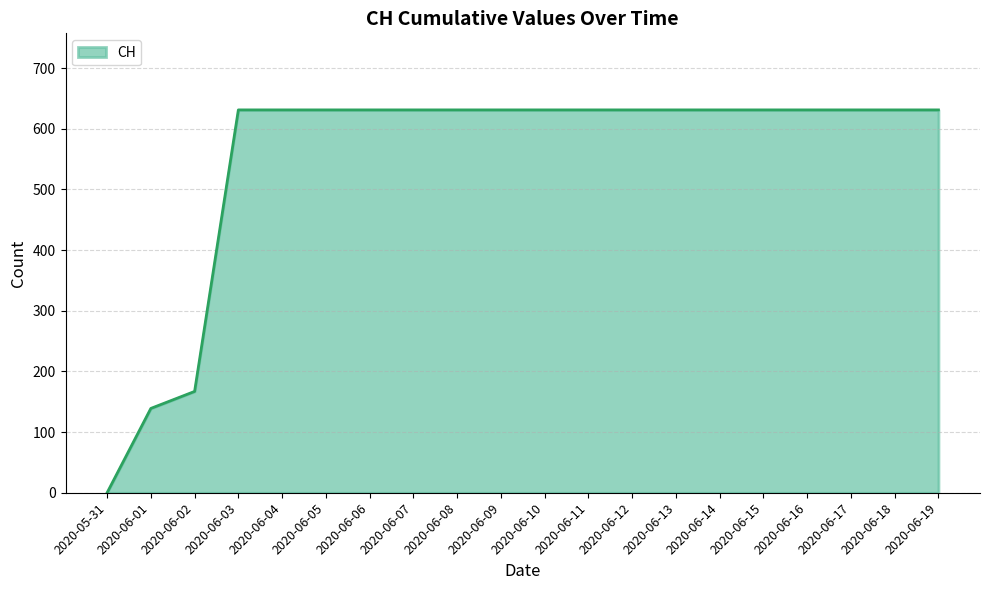

What is the ratio of the value at 2020-06-14 to the value at 2020-06-08?

1.0